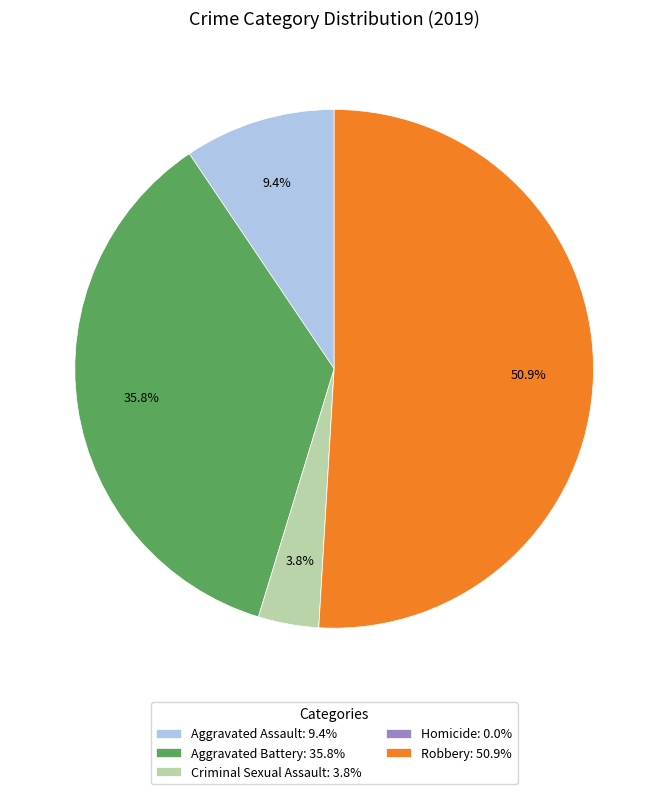

Which category accounts for the majority?

Robbery